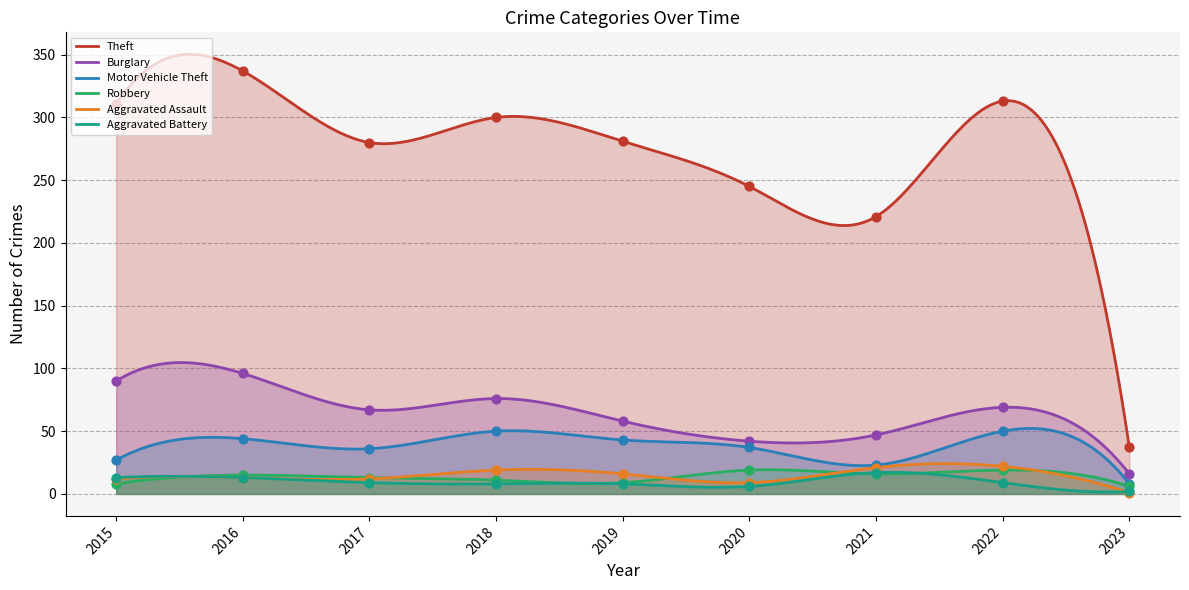

Which series contains the lowest Y value?

Aggravated Assault